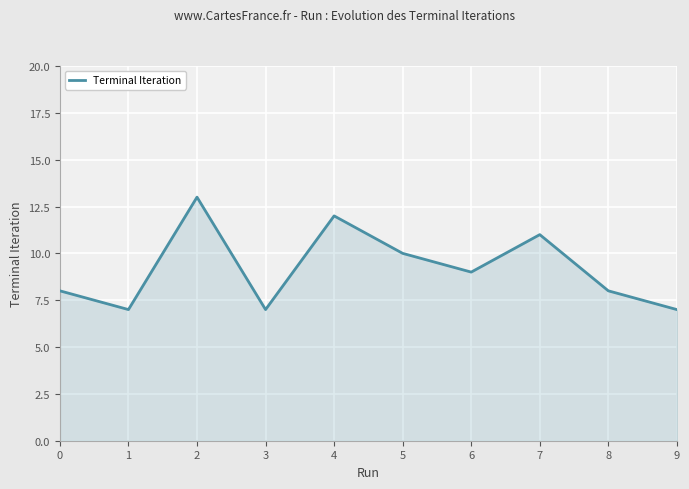

Count the number of data series in this chart.

1